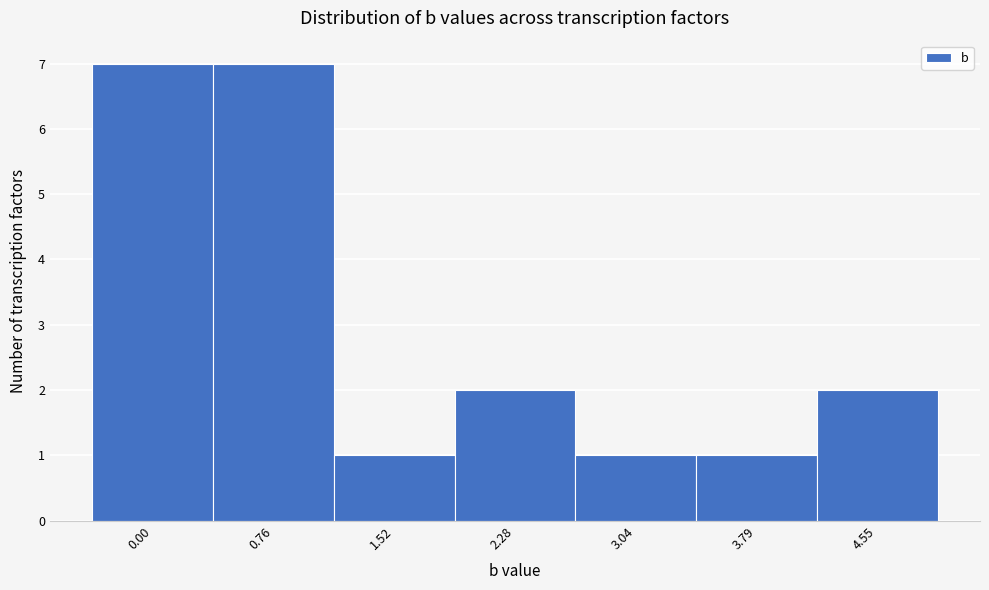

Reading left to right, extract all data points from this chart.

0.00=7	0.76=7	1.52=1	2.28=2	3.04=1	3.79=1	4.55=2